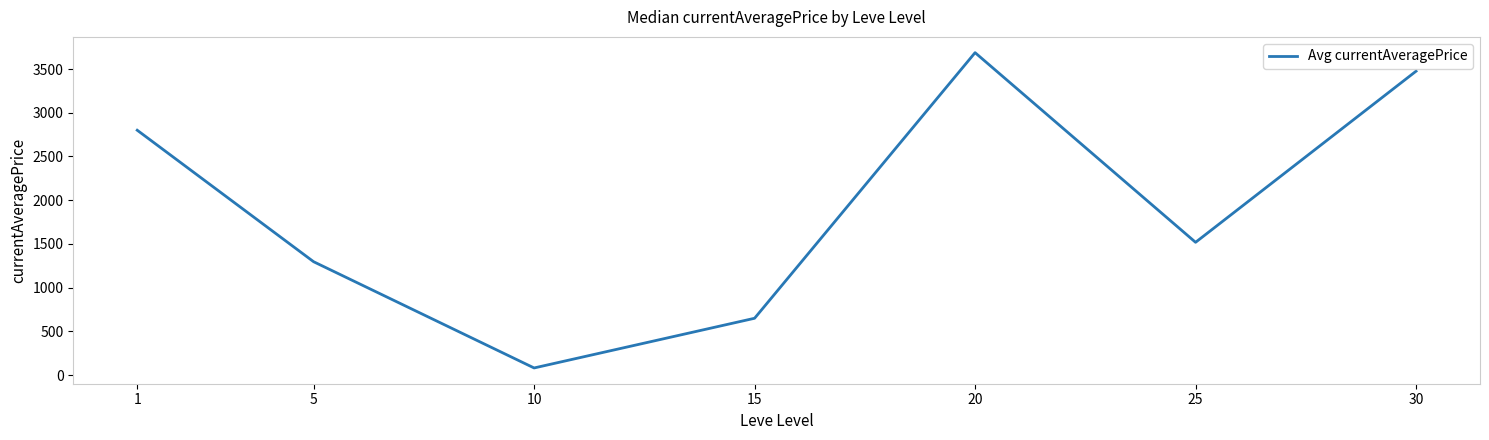

Rank the categories by value from highest to lowest.

20, 30, 1, 25, 5, 15, 10